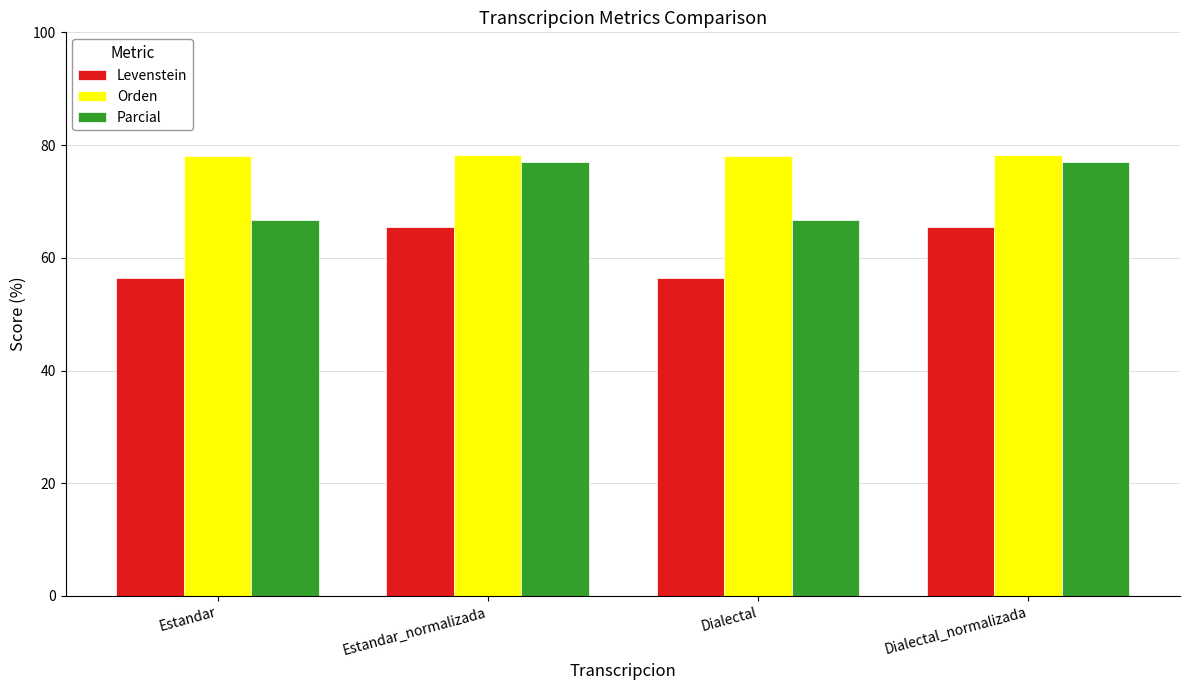

What is the minimum value shown in the chart?

56.5